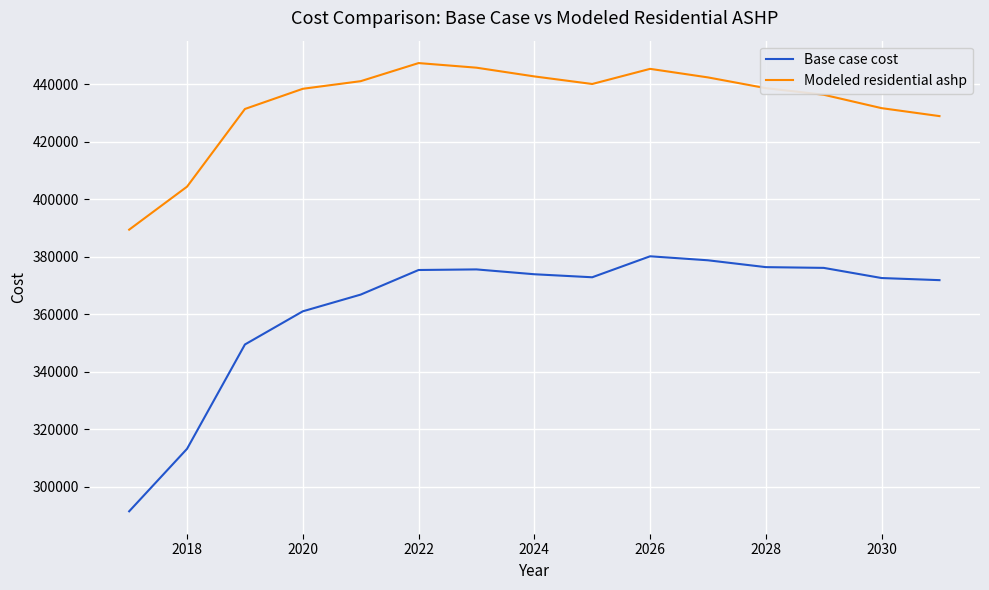

Does the chart display data point markers on the line(s)?

No